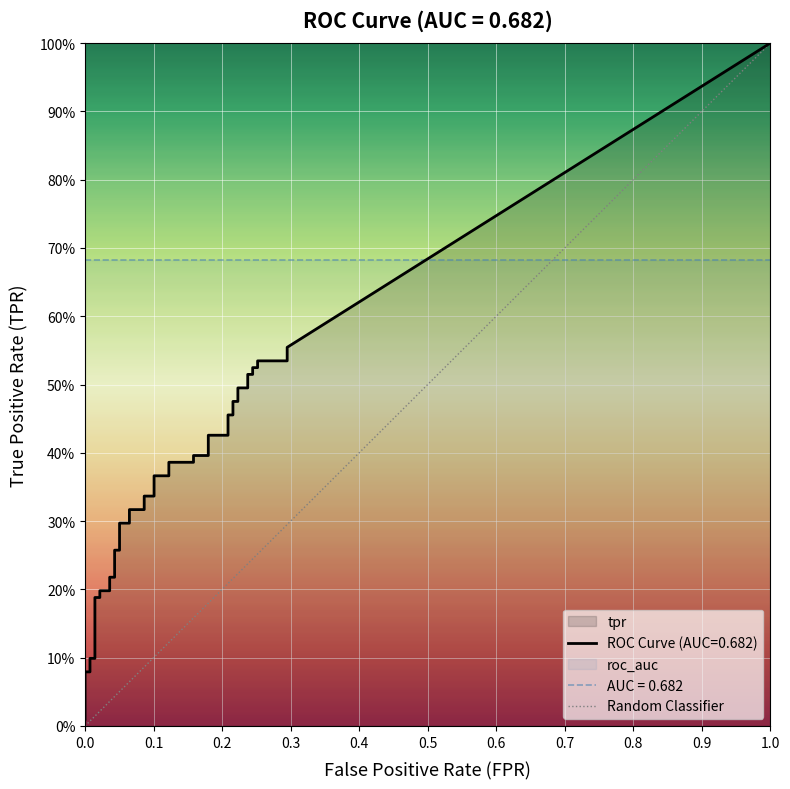

What is the difference between the highest and lowest values at 29?

0.3